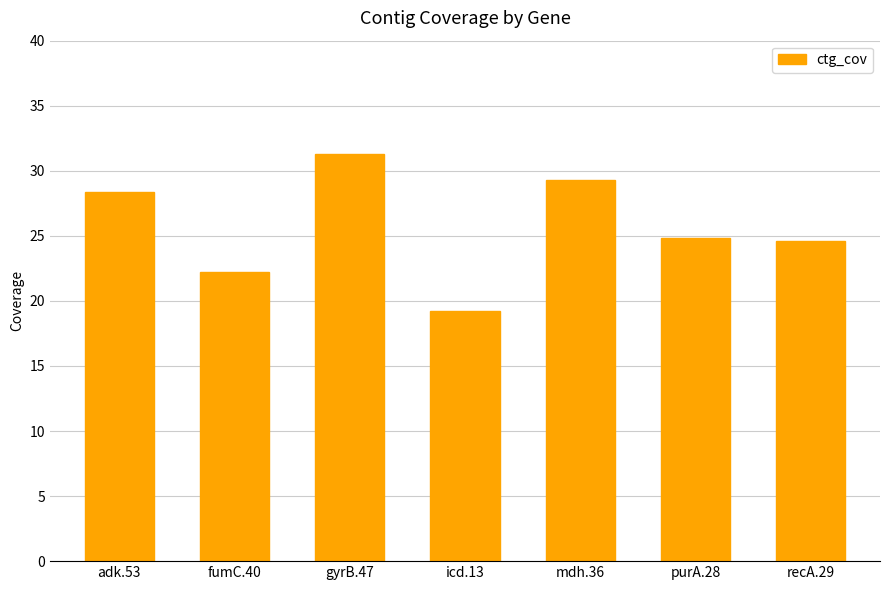

What value does the data have at adk.53?

28.4